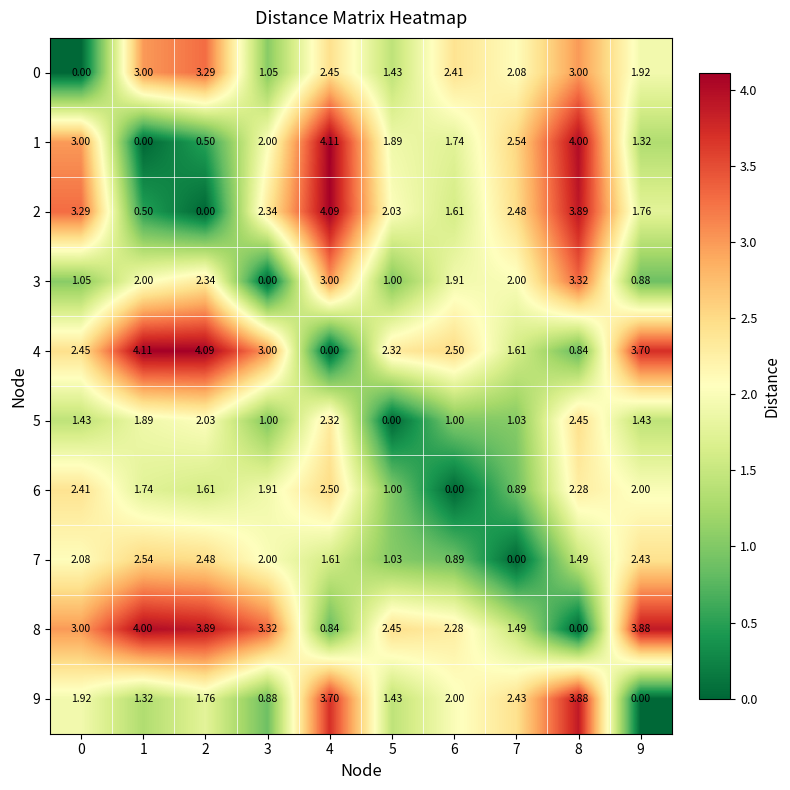

At which category is the sum across all series the highest?

8